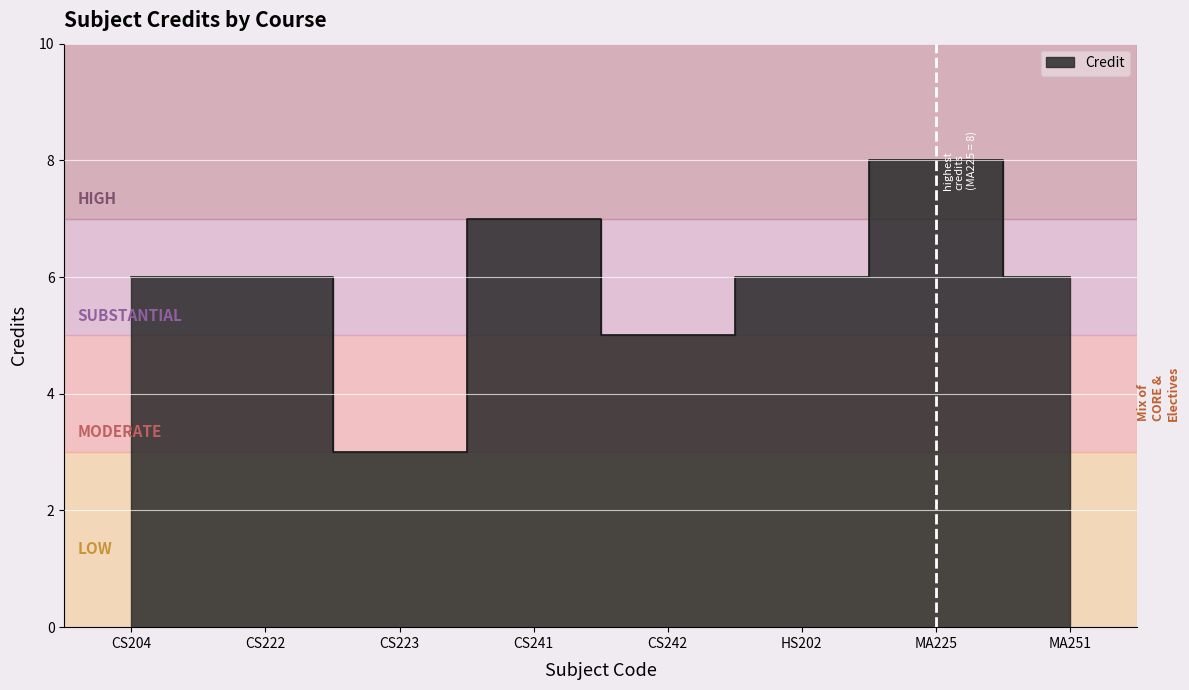

Where does the data first go above 6?

CS241